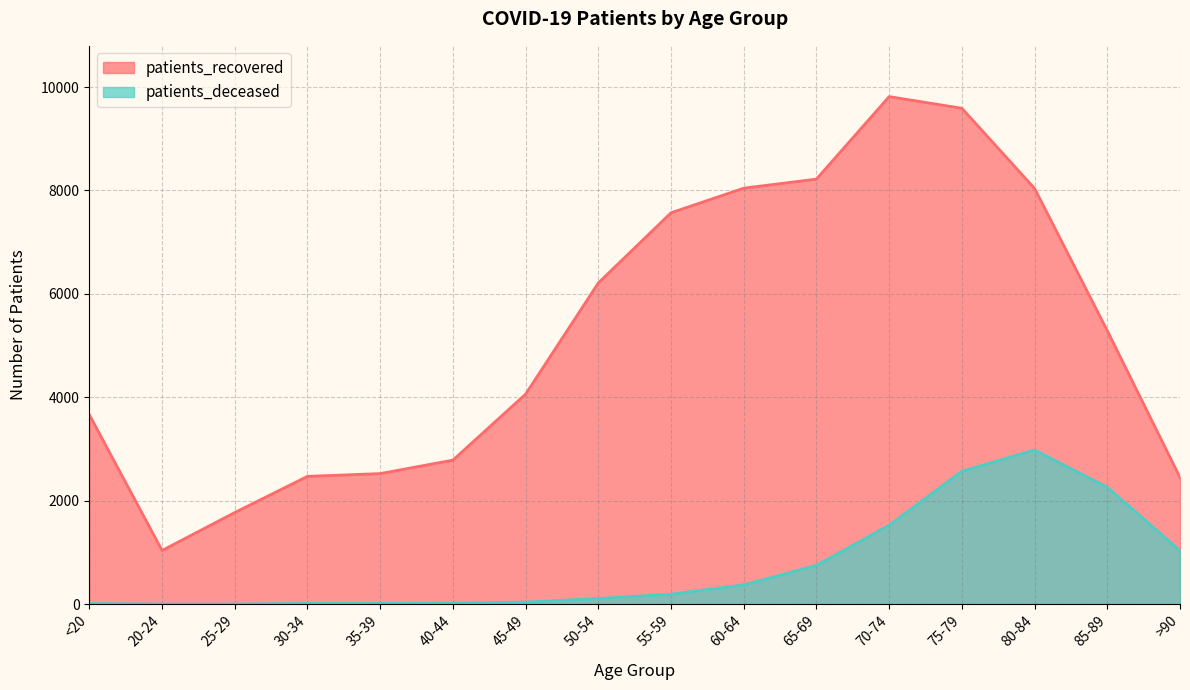

True or false: patients_deceased has a value of 304 at 55-59.

False